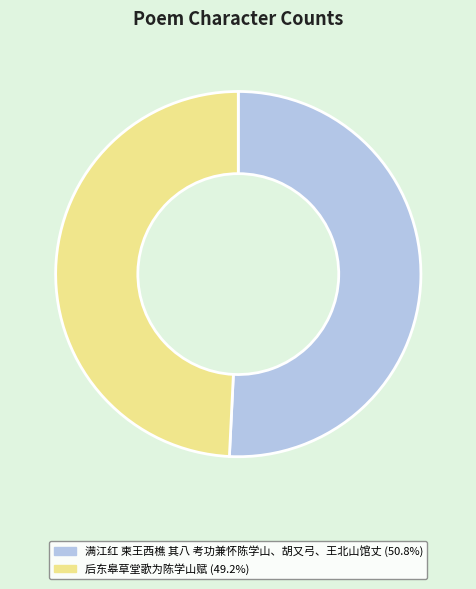

Which category accounts for the majority?

满江红 柬王西樵 其八 考功兼怀陈学山、胡又弓、王北山馆丈